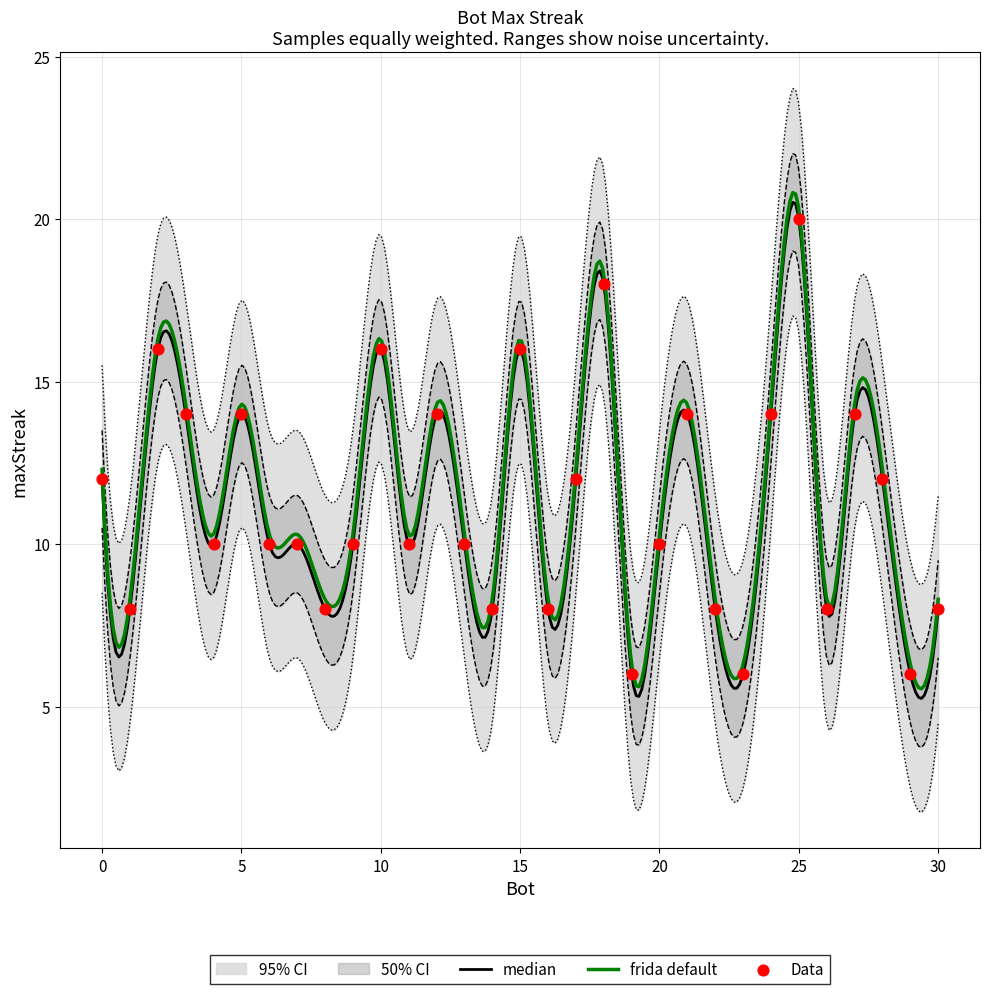

What is the ratio of the value at 15 to the value at 6?

1.6